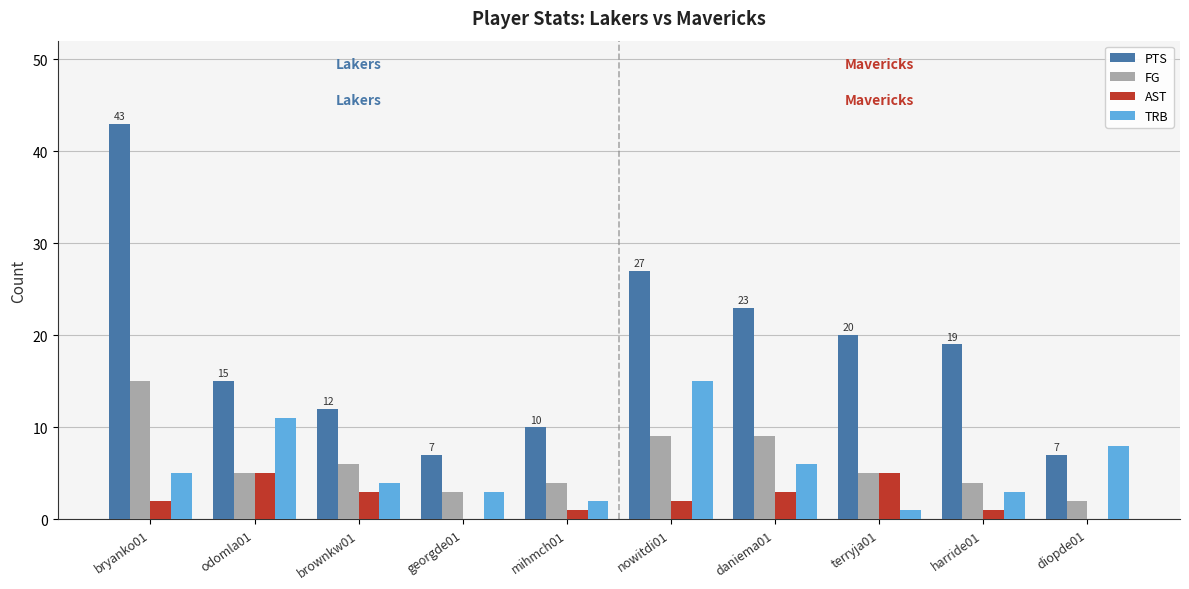

Between bryanko01 and mihmch01, which series saw the biggest shift?

PTS